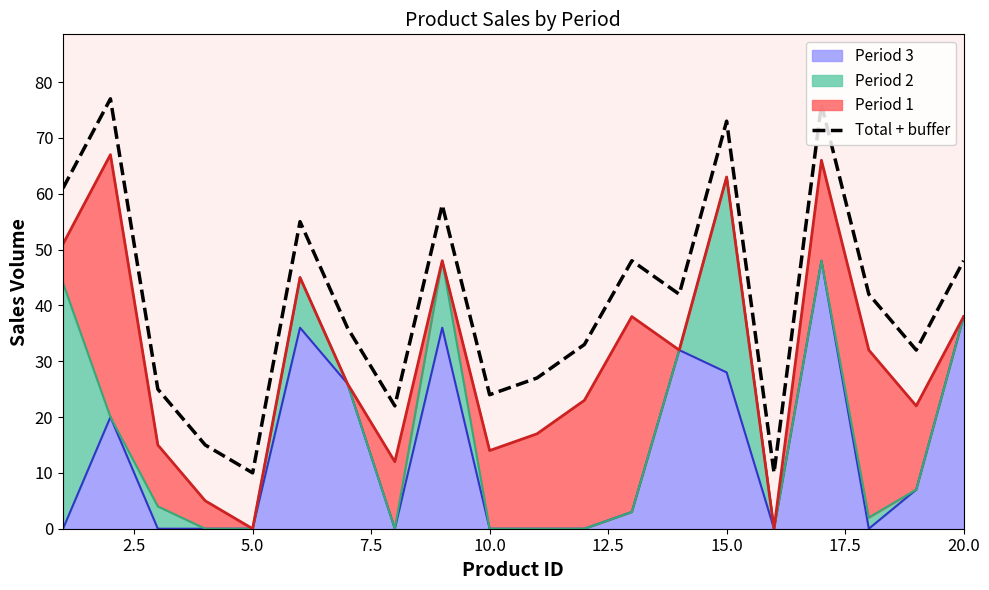

How many lines are shown in the chart?

1